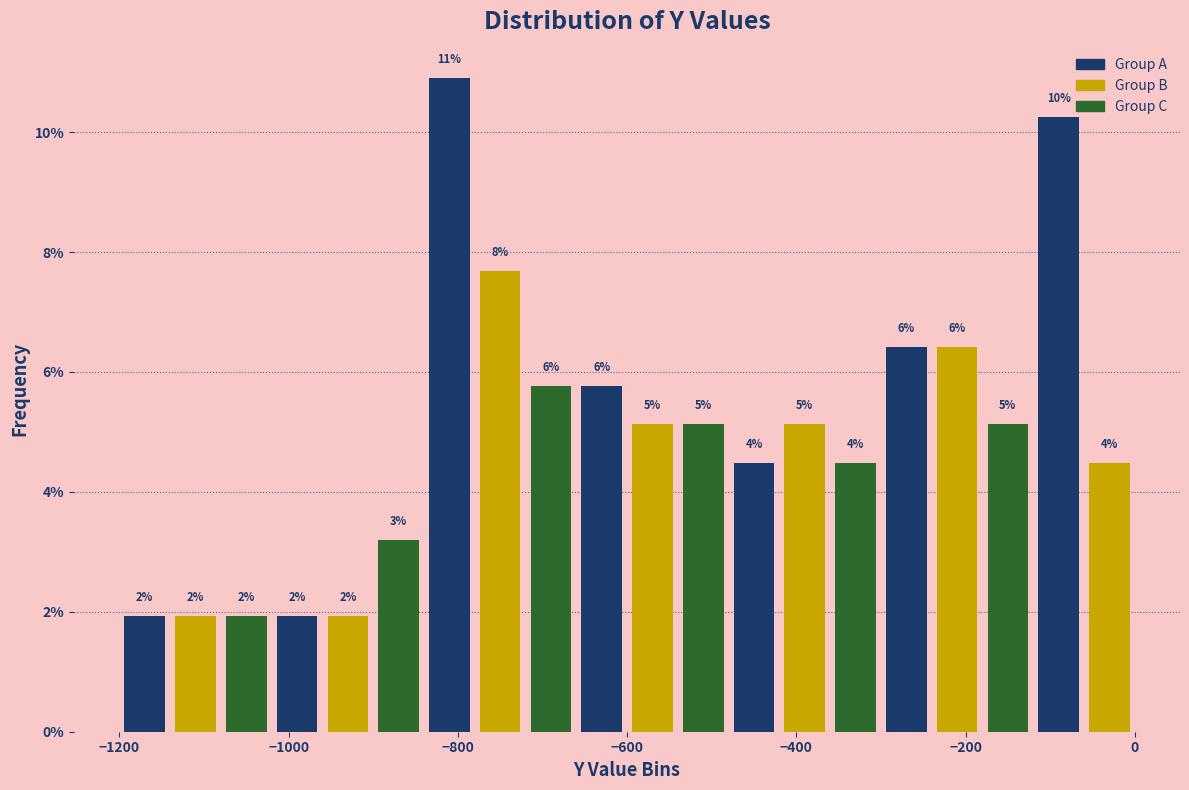

Around what value on the x-axis is the tallest bar? Give the approximate position of its centre, as read against the axis.

-800